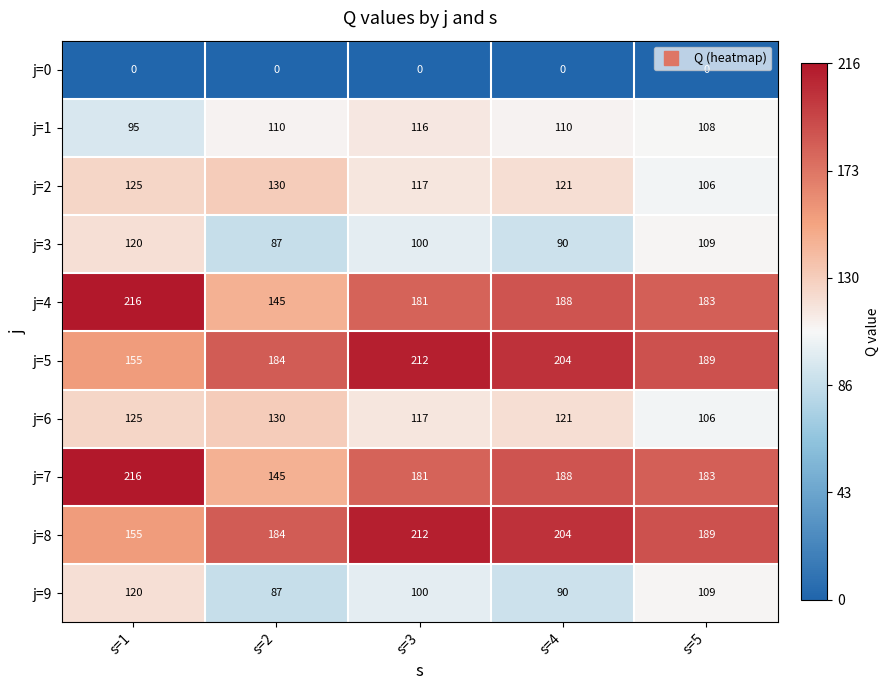

What is the difference between the highest and lowest values at s=3?

212